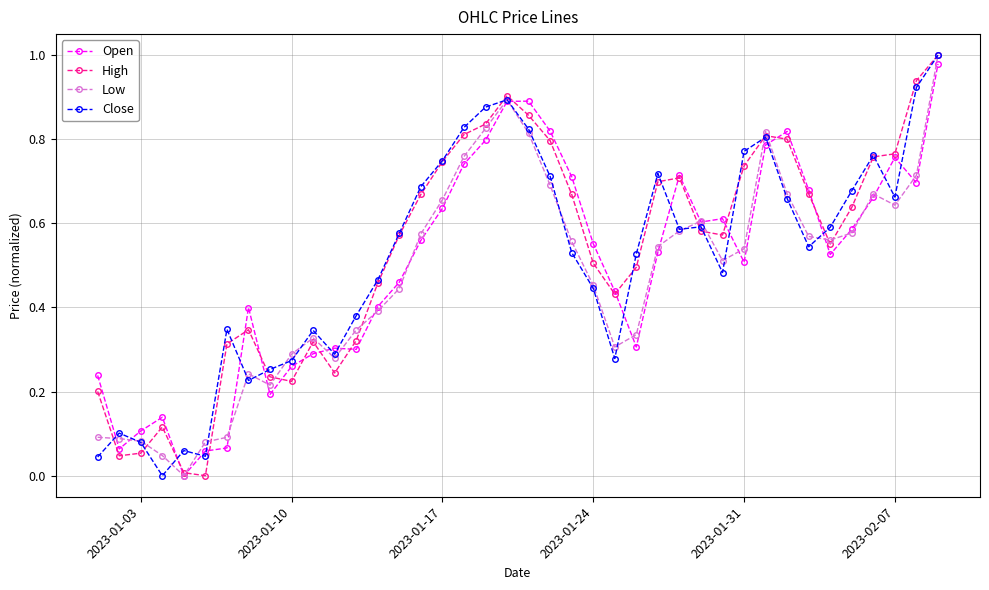

True or false: Low has more than 1 points higher than both neighbors.

True